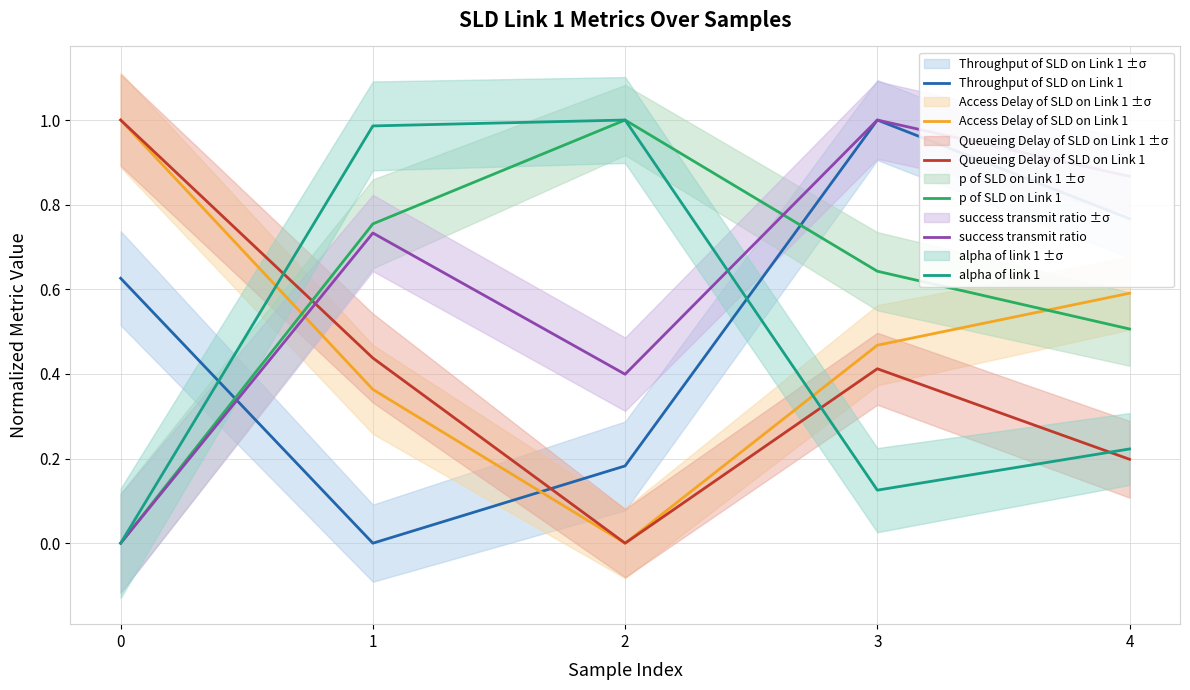

How many intersections are there between p of SLD on Link 1 and Access Delay of SLD on Link 1?

2